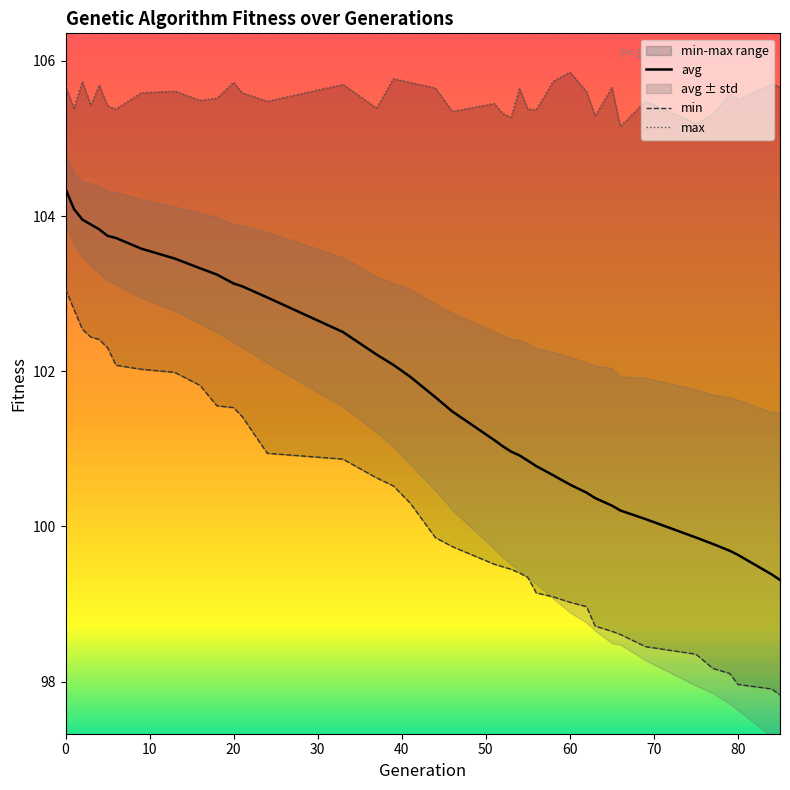

How many lines are shown in the chart?

3